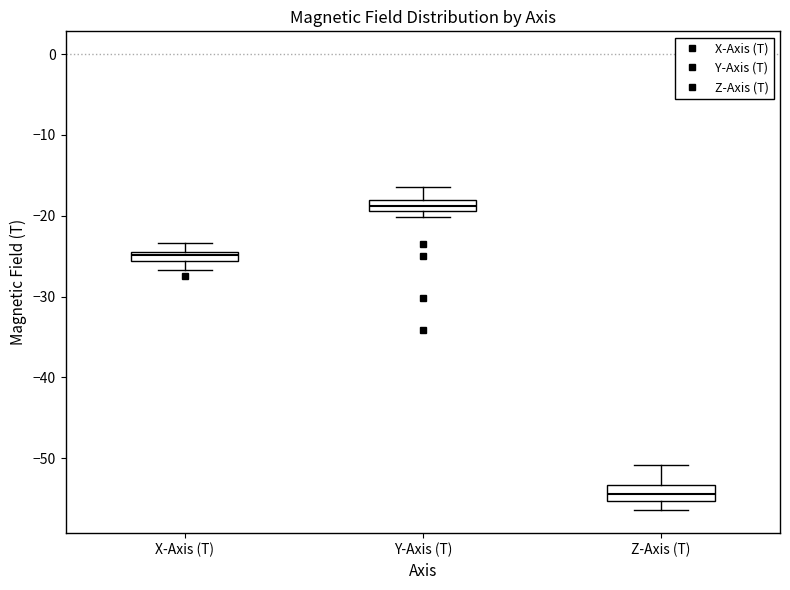

Which box's median line is the highest?

Y-Axis (T)